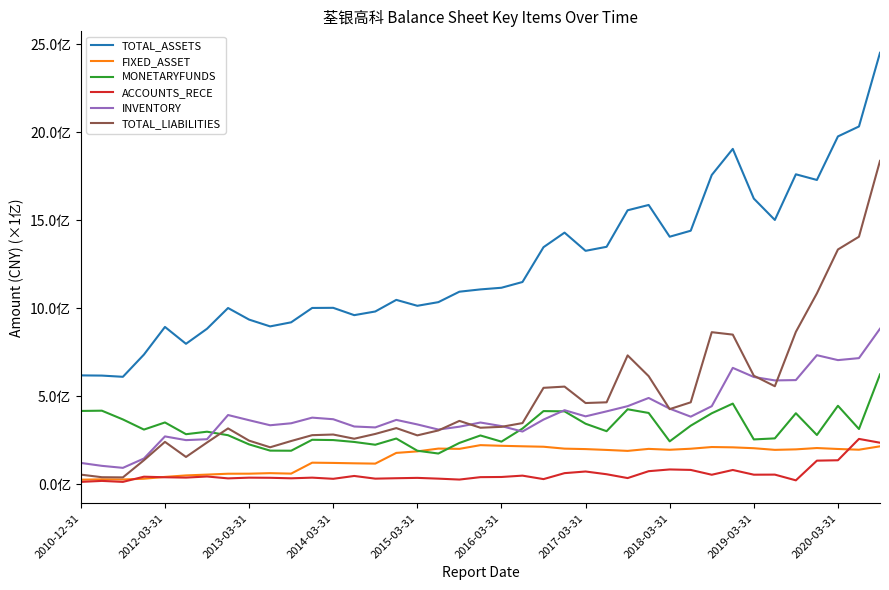

True or false: ACCOUNTS_RECE and MONETARYFUNDS intersect in this chart.

False